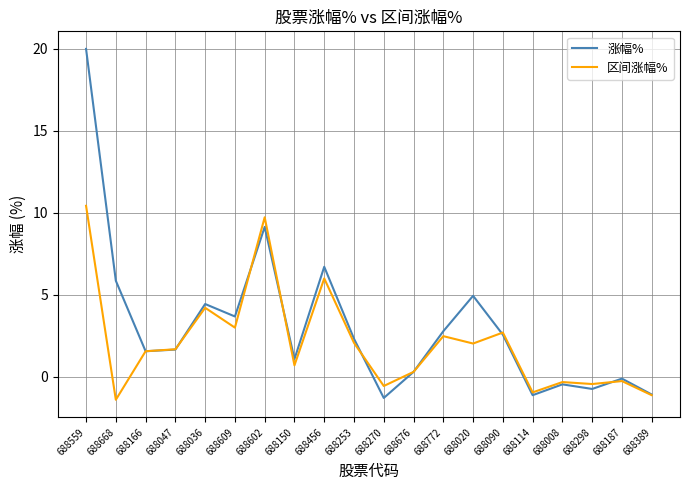

List the series in order of their peak value, highest first.

涨幅%, 区间涨幅%